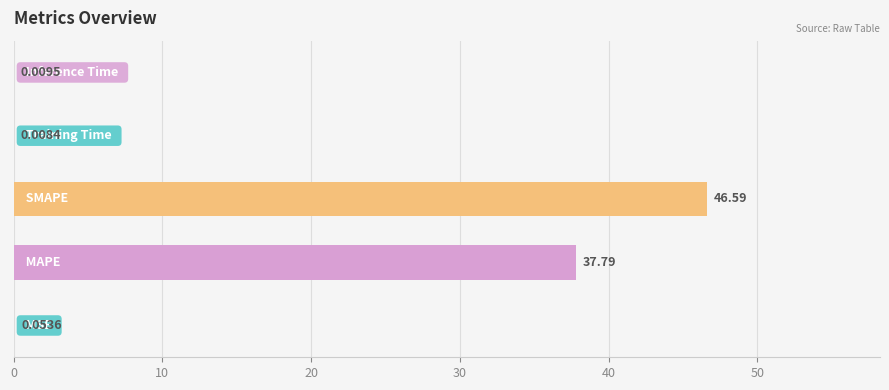

What is the sum of all values?

84.5